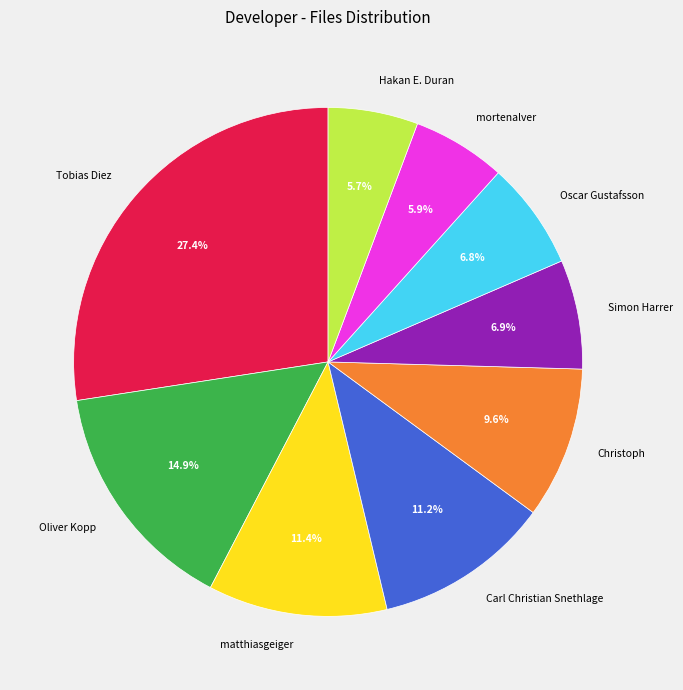

Which slice is the largest?

Tobias Diez